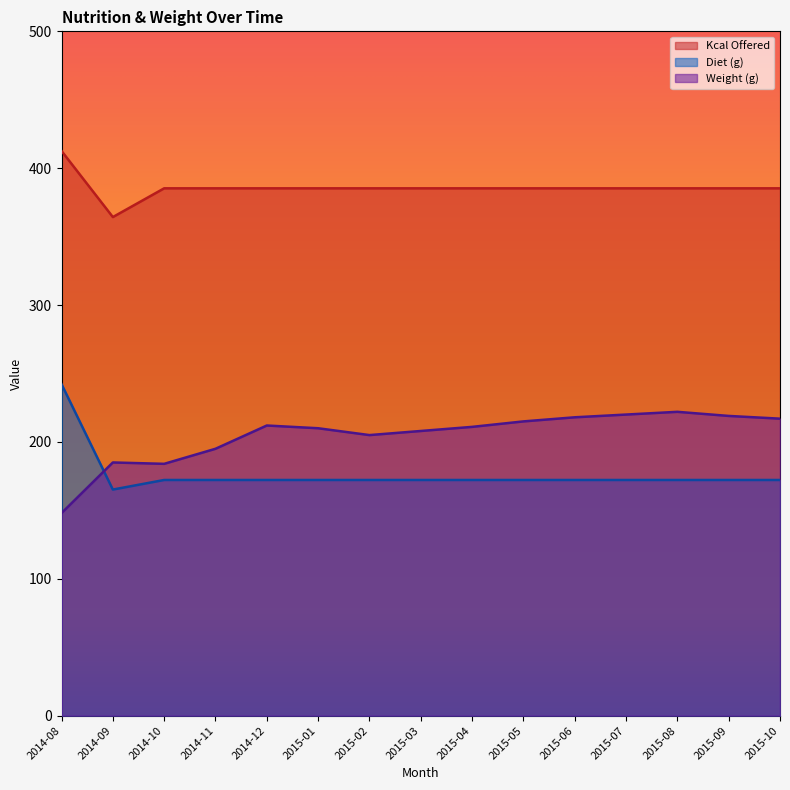

What is the maximum value for Kcal Offered?

412.6